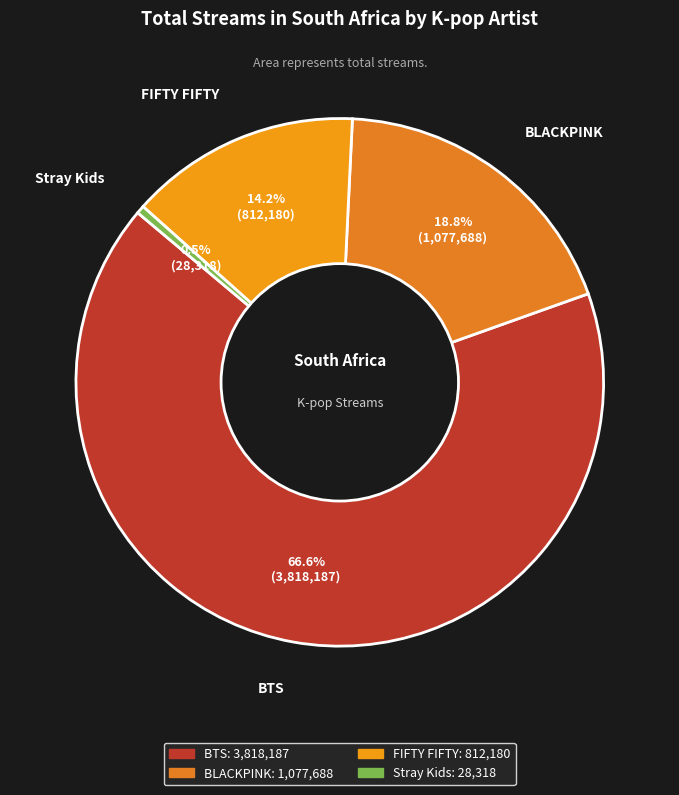

Does BTS represent more than half of the total?

Yes